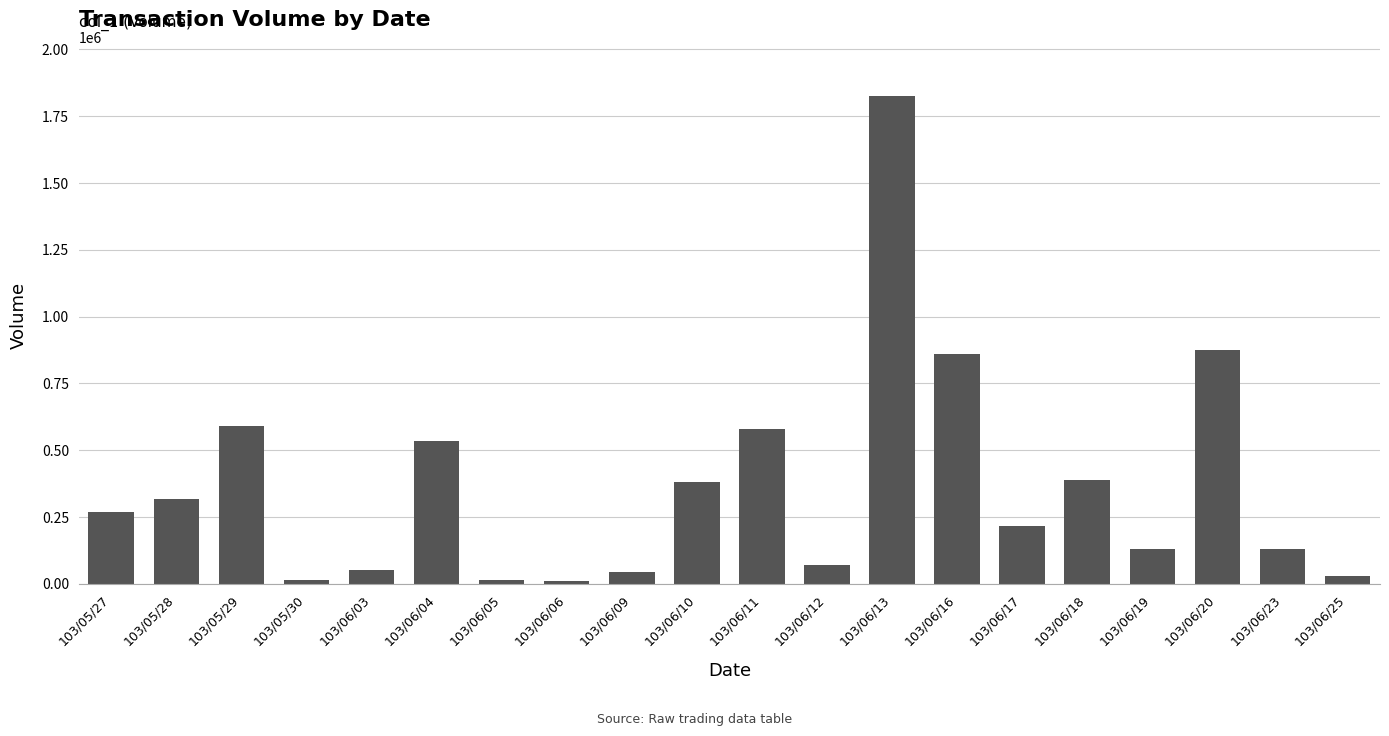

The value at 103/06/12 is 70000. True or false?

True